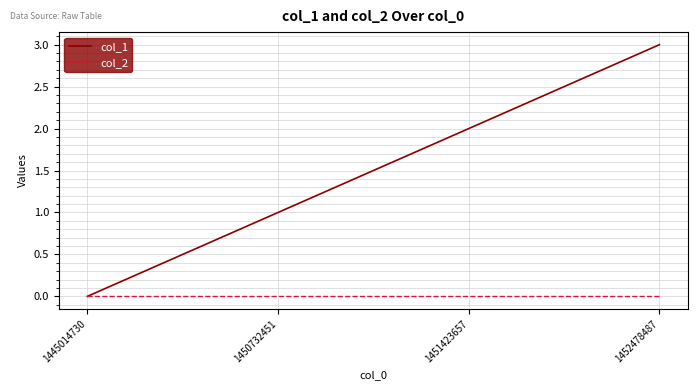

List the series in order of their overall mean, lowest first.

col_2, col_1